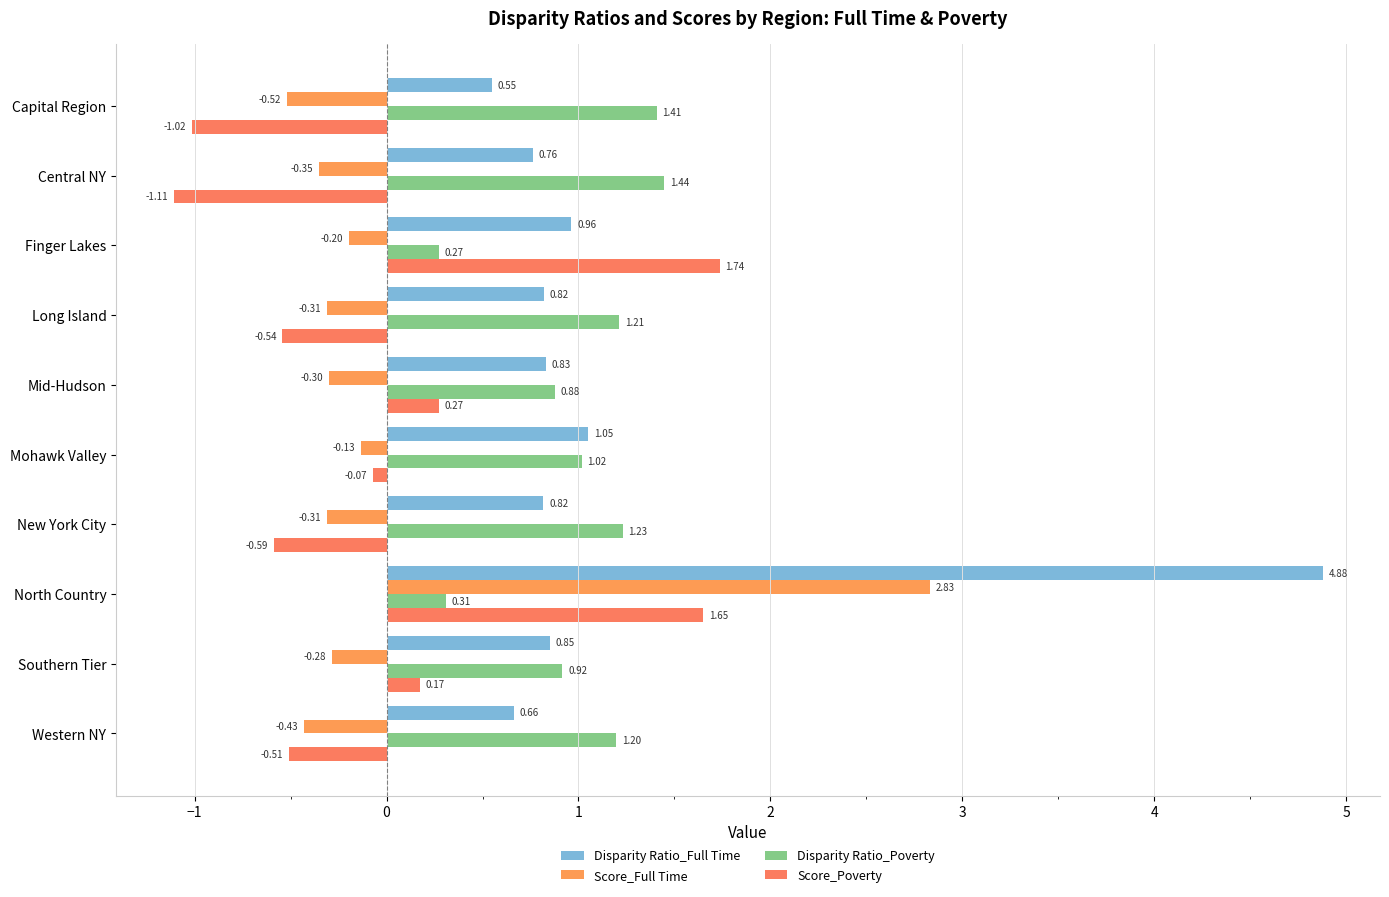

What is the label of the 7th bar from the right?

Long Island